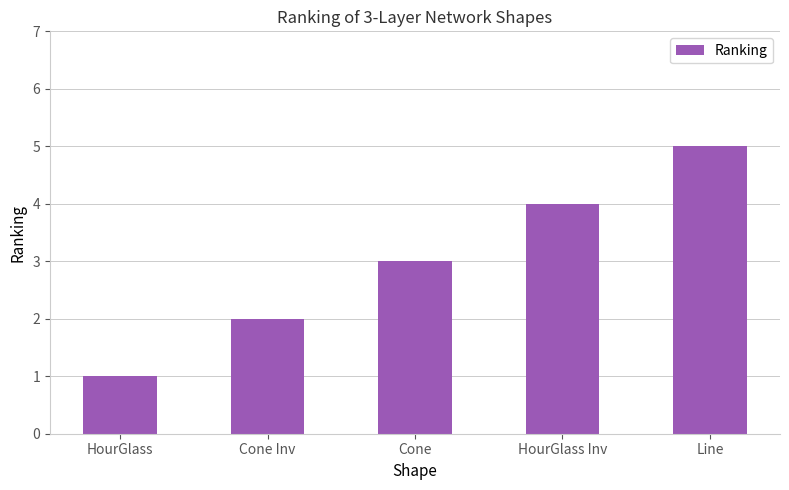

The value at Cone Inv is 3. True or false?

False